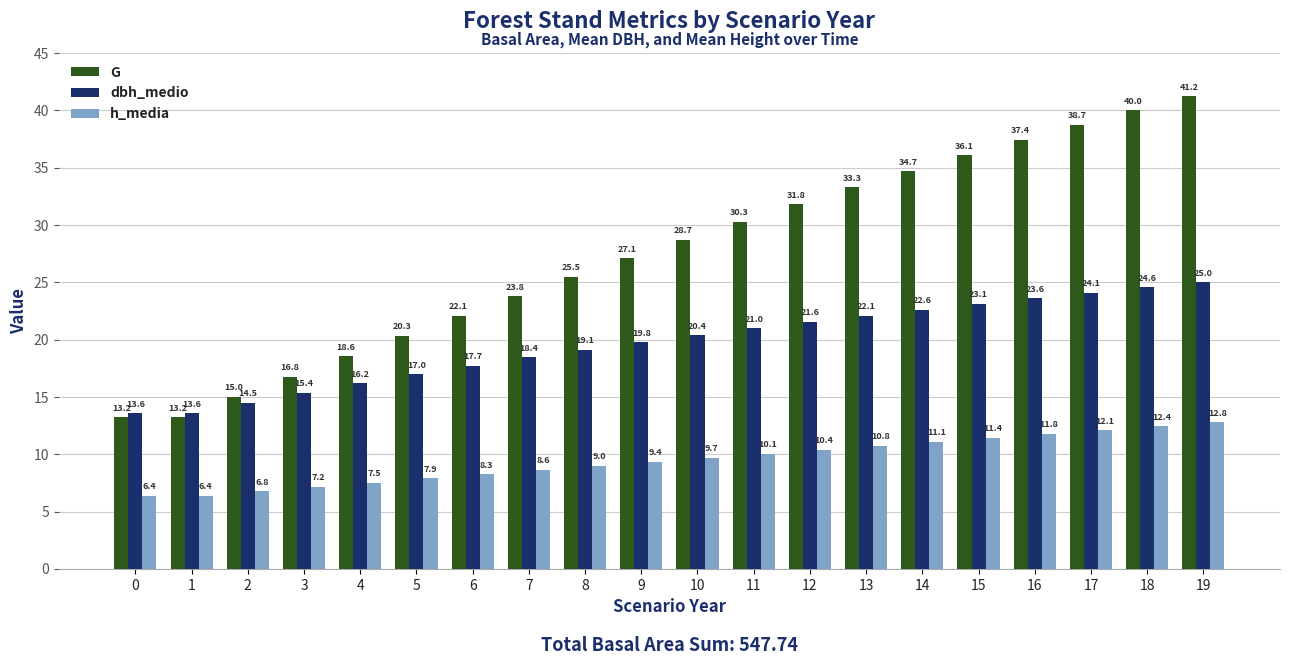

Where is G nearest to the value 27?

9